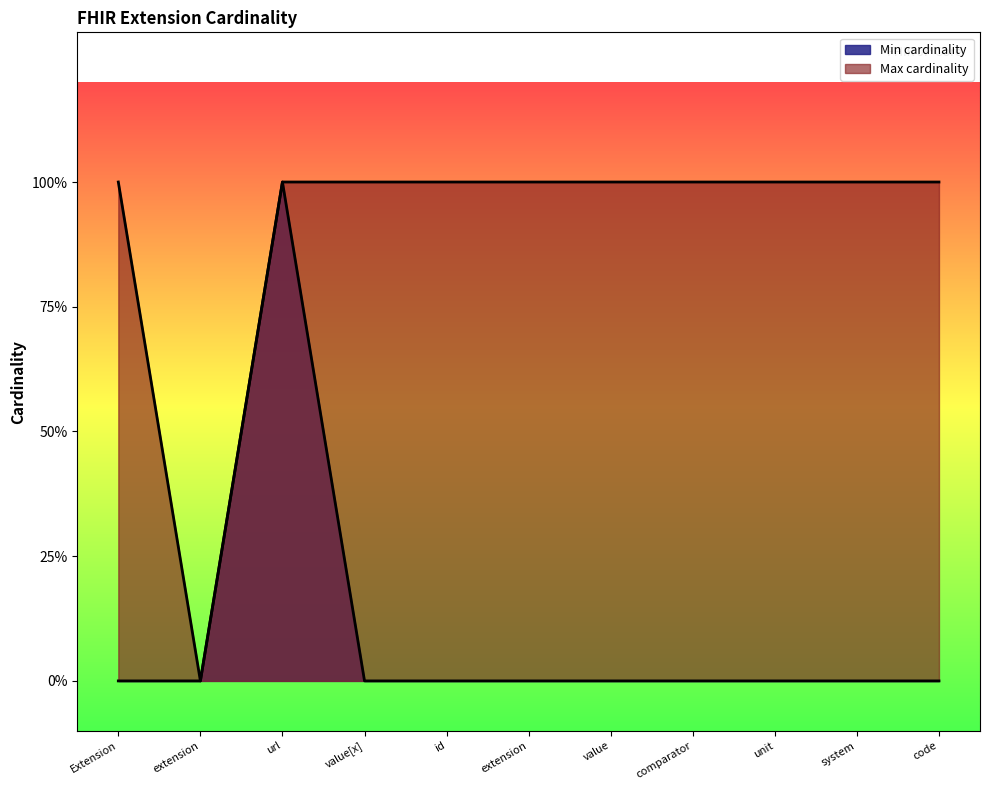

At comparator, list the series in order from smallest to largest.

Min cardinality, Max cardinality